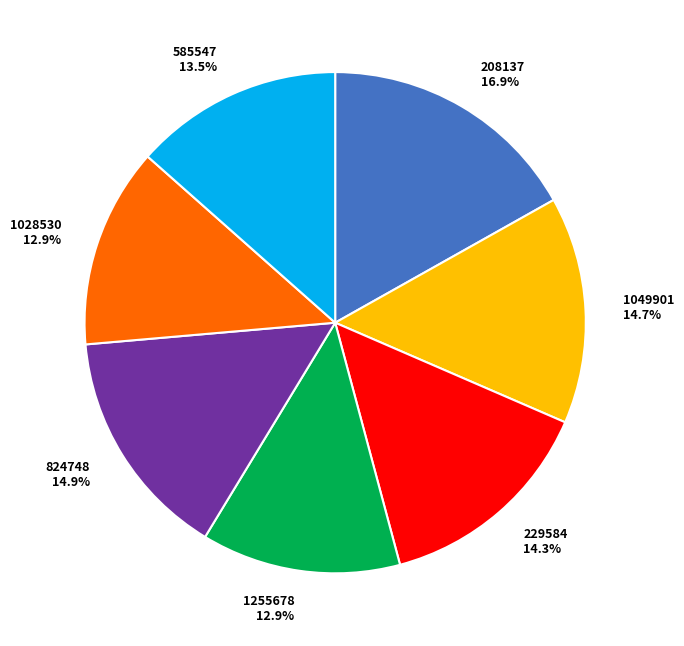

To the nearest percent, what is the combined percentage of 1049901 and 824748?

30%